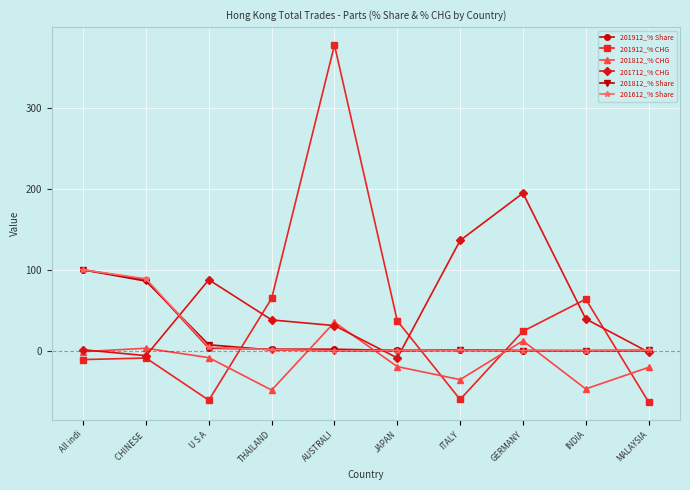

The 201812_% CHG series shows -0.8 at All indi. True or false?

True